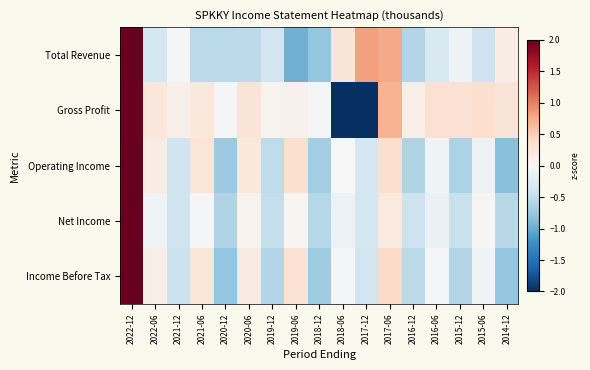

List the series in order of their peak value, lowest first.

Gross Profit, Total Revenue, Income Before Tax, Operating Income, Net Income